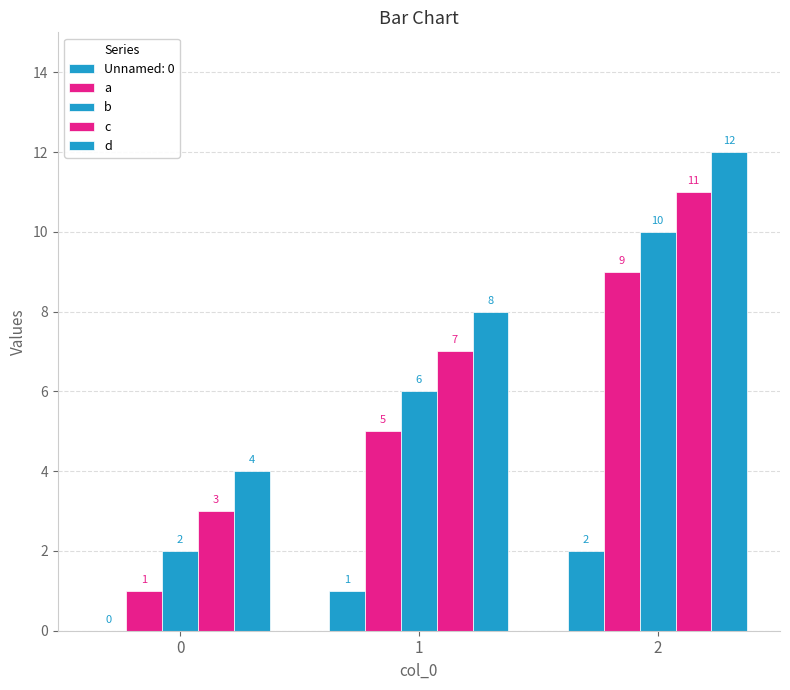

How many categories are shown in the chart?

3